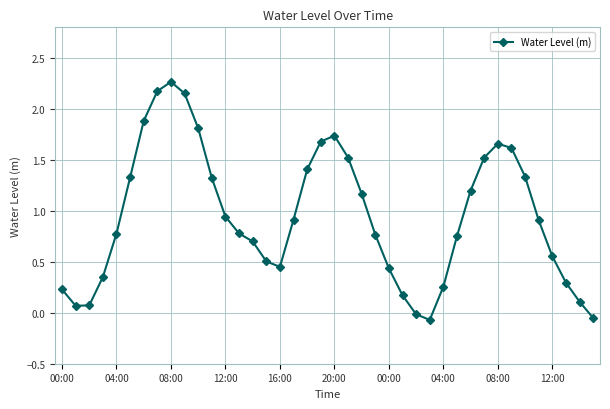

How many points are lower than both their immediate neighbors (excluding endpoints)?

3